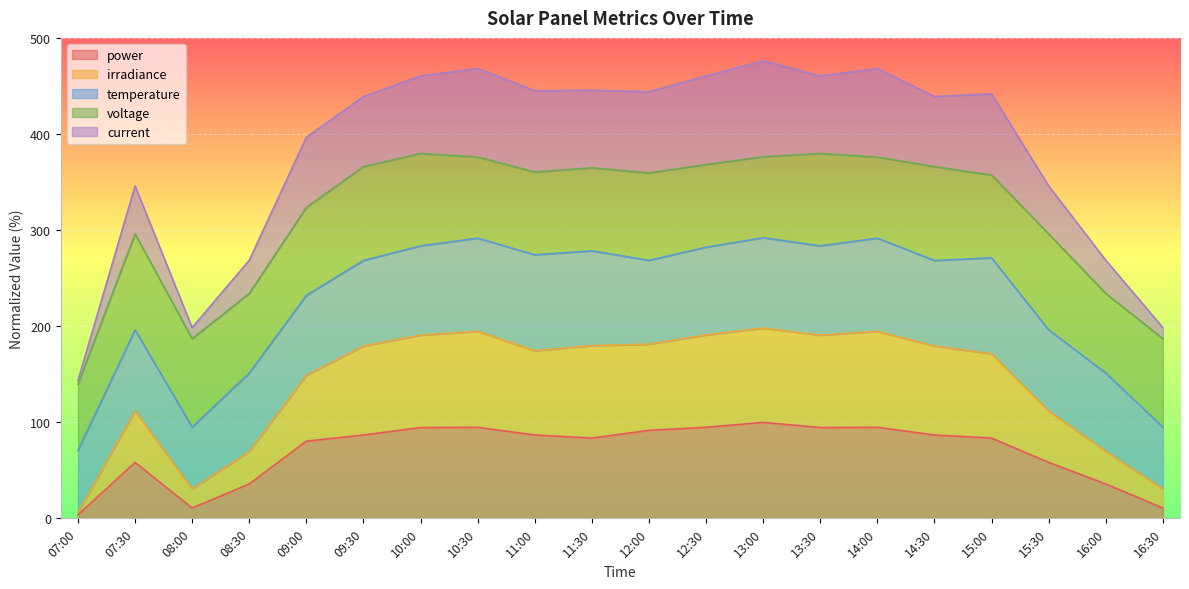

What is the highest value of the power series?

100.0